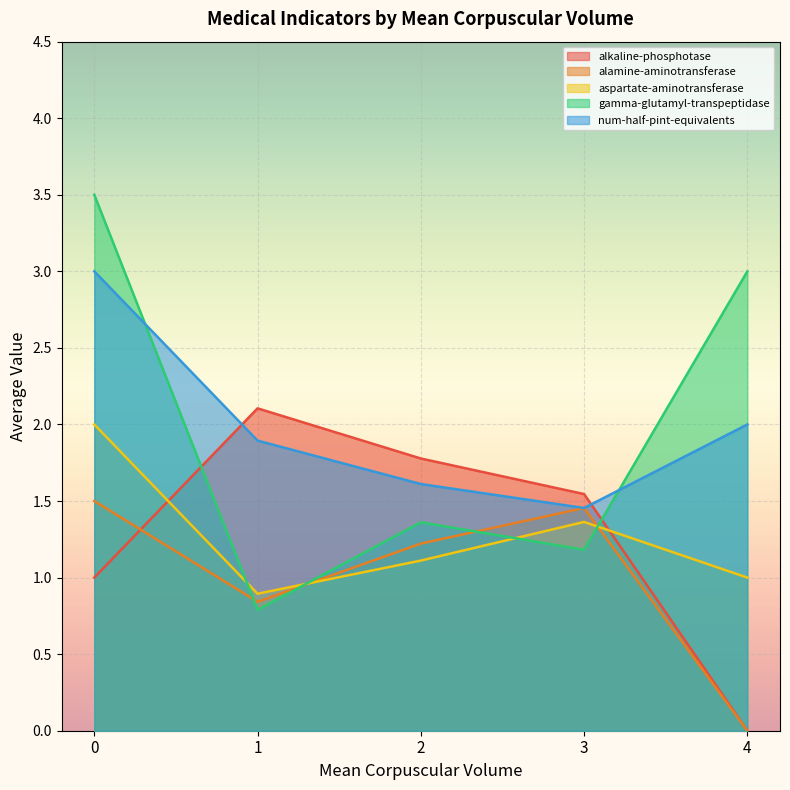

List the series in order of their peak value, highest first.

gamma-glutamyl-transpeptidase, num-half-pint-equivalents, alkaline-phosphotase, aspartate-aminotransferase, alamine-aminotransferase